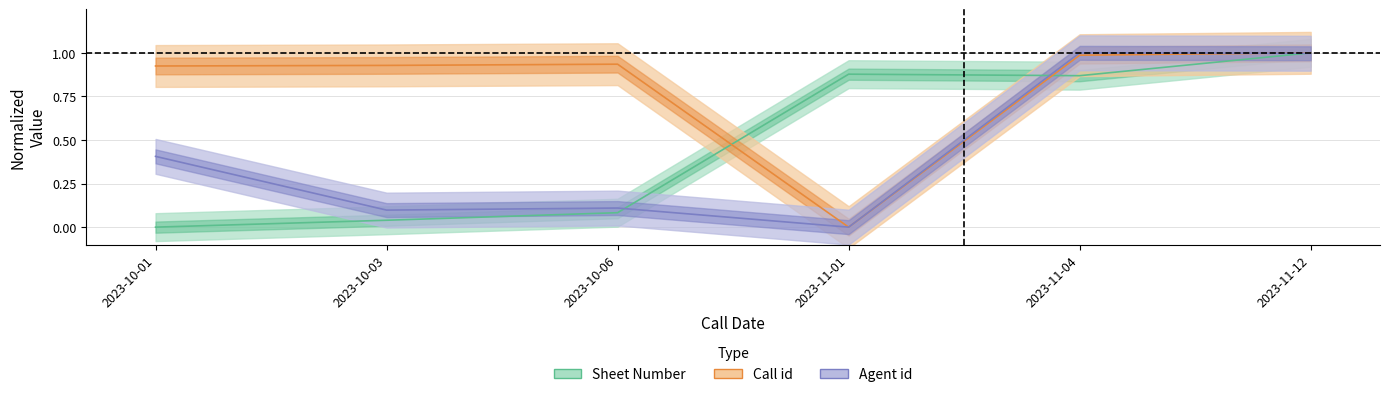

Does the chart have visible grid lines?

Yes